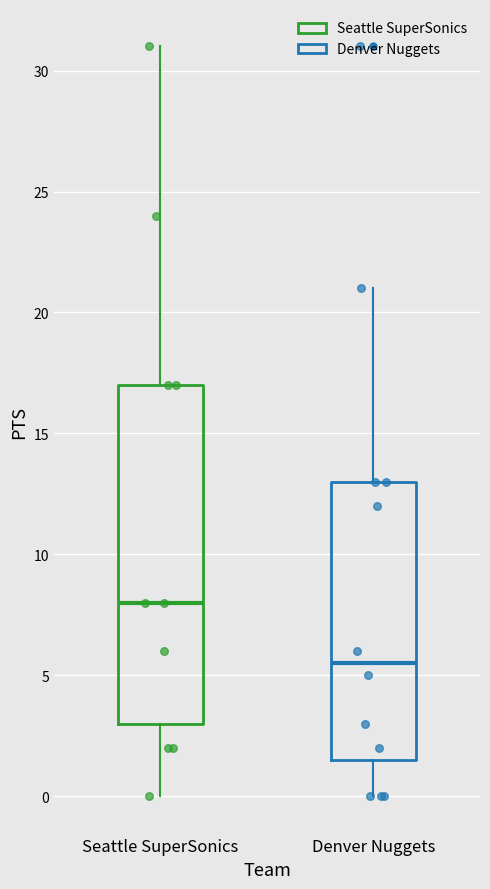

Reading left to right, transcribe this box plot: for each box, give where its median line is, the range the box spans, and where its two whiskers end, as read against the y-axis. The values are not printed on the chart, so give them approximately, as read against the axis.

Seattle SuperSonics: median 8.0, box 3.0 to 17.0, whiskers 0.0 to 31.0
Denver Nuggets: median 5.5, box 1.5 to 13.0, whiskers 0.0 to 21.0